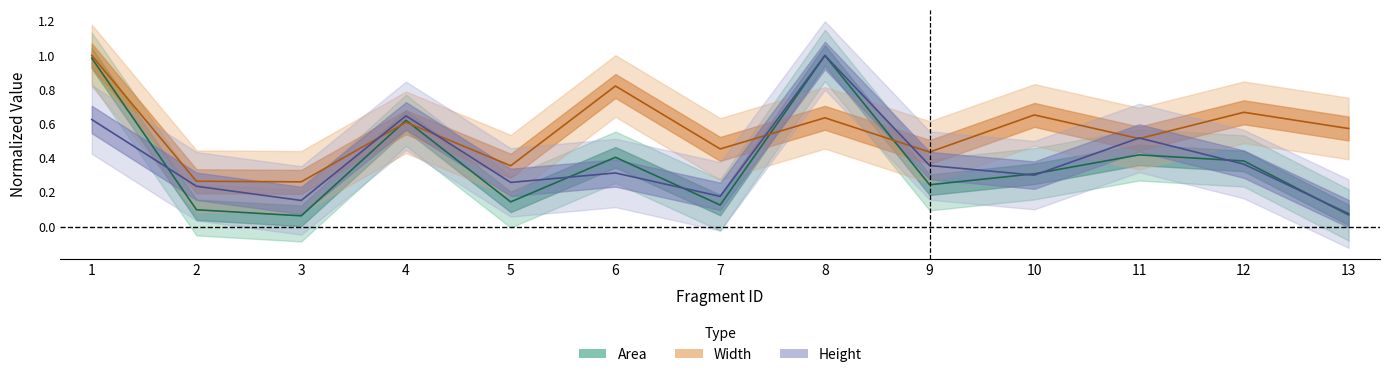

Rank the series at 12 from lowest to highest value.

Height, Area, Width